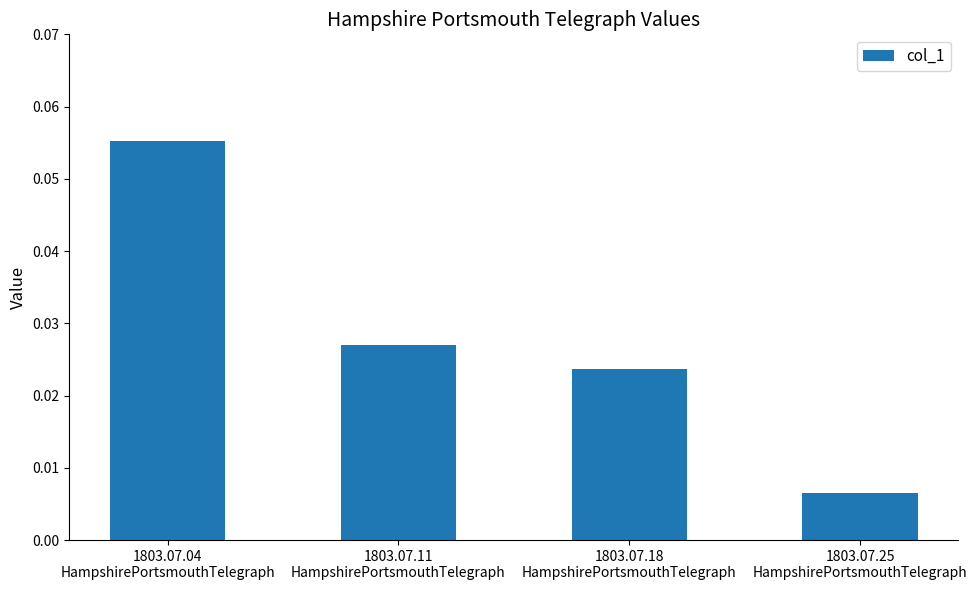

Count the number of data series in this chart.

1